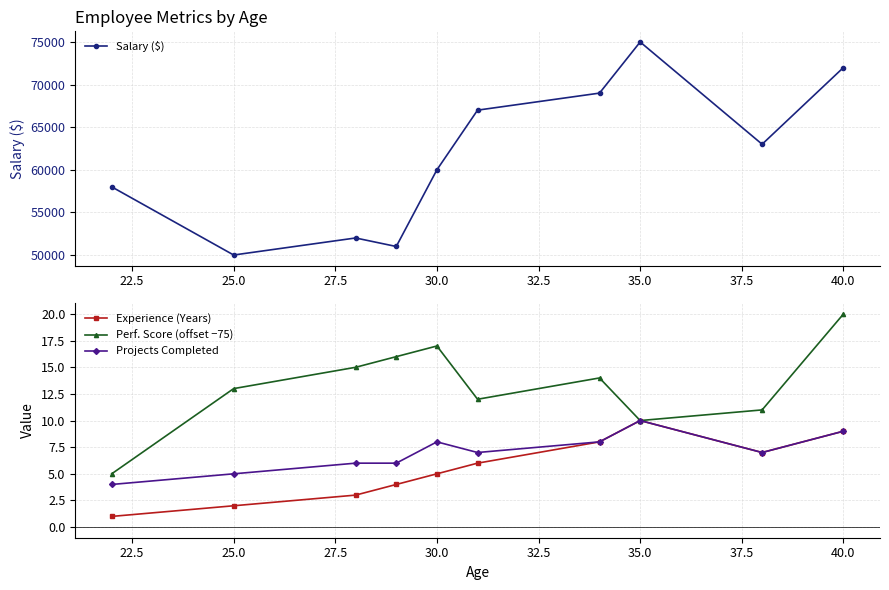

The Salary ($) series shows 15742 at 35.0. True or false?

False